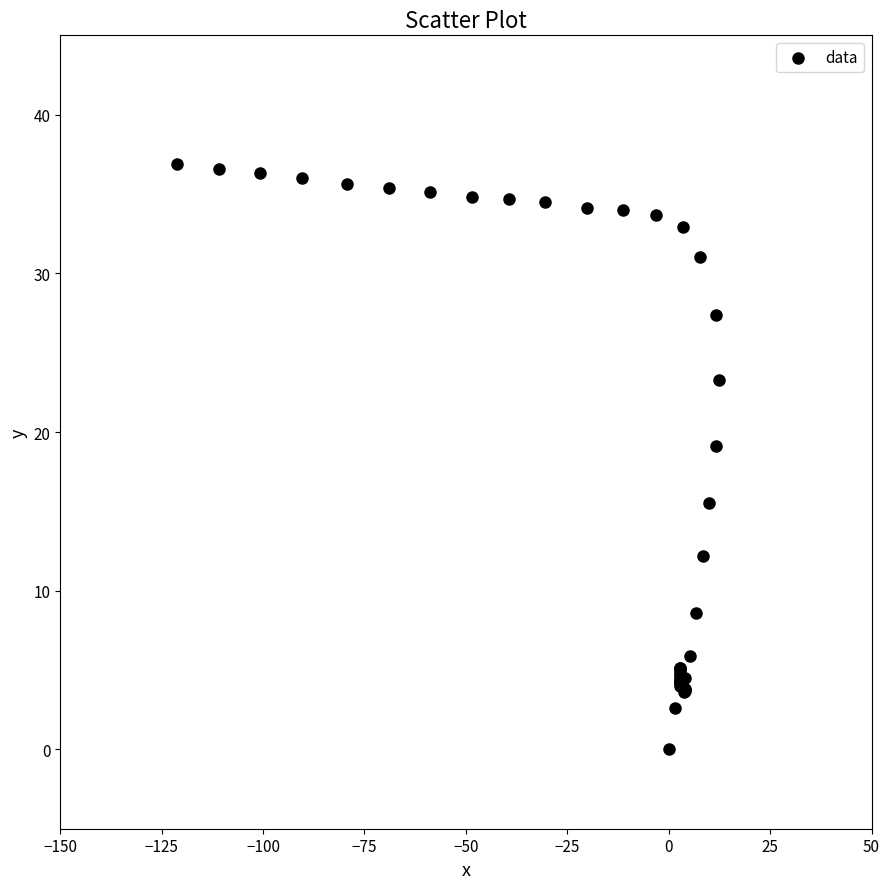

What Y value in the scatter plot is closest to 18?

19.1